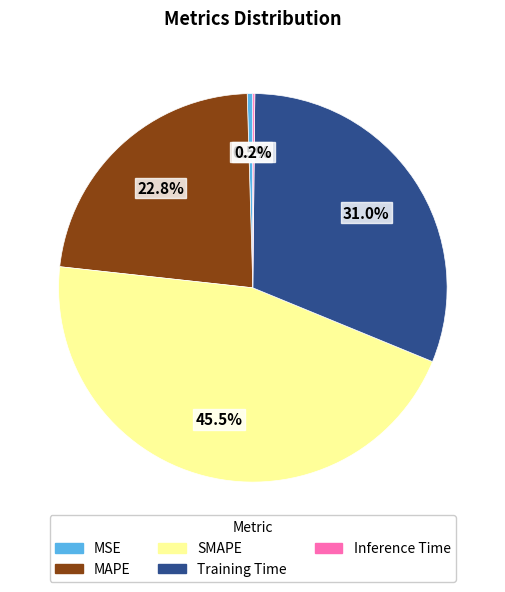

Approximately how many times larger is the value at MAPE compared to Training Time?

0.7